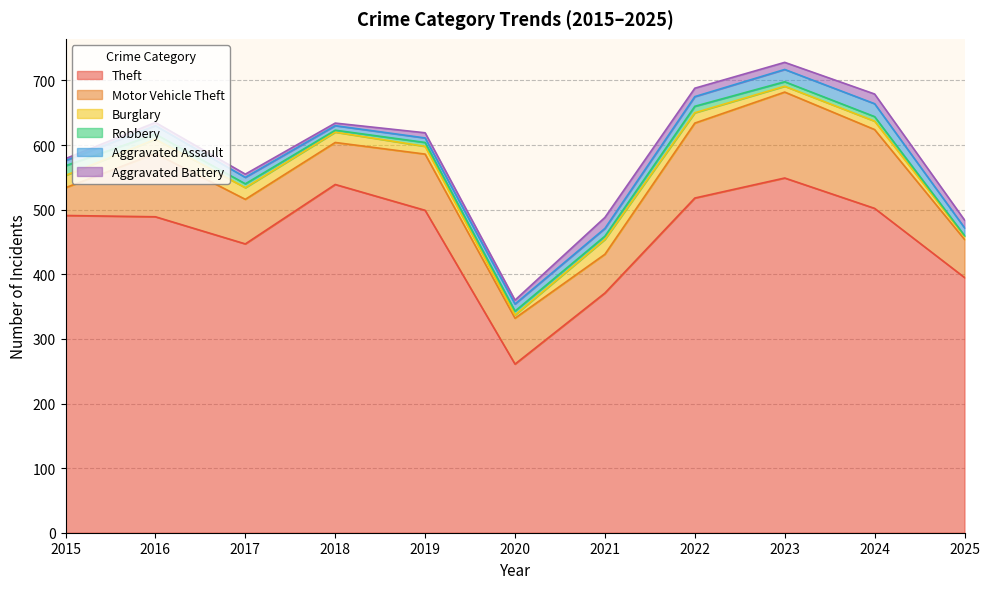

The value of Aggravated Battery at 2016 is 5. True or false?

True